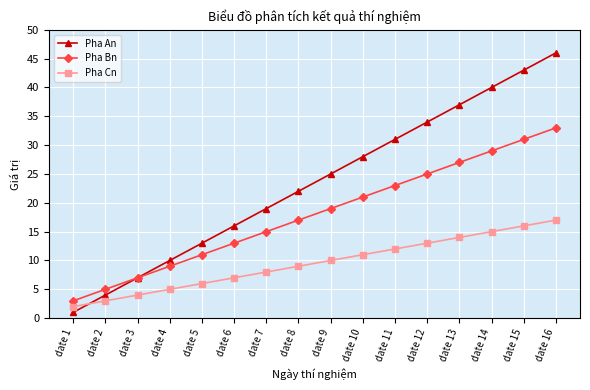

True or false: Pha An has more than 1 points higher than both neighbors.

False